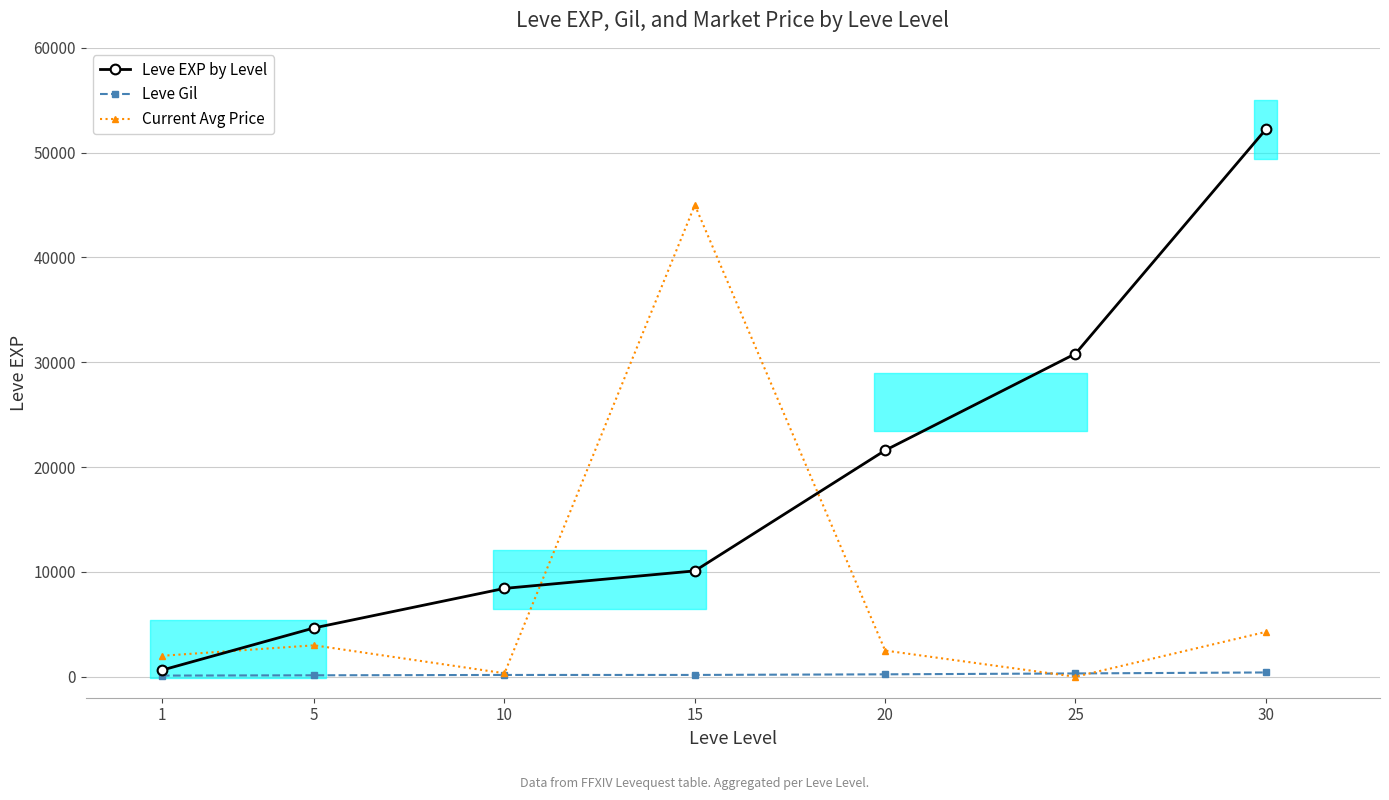

At which label does Leve Gil reach its minimum?

1